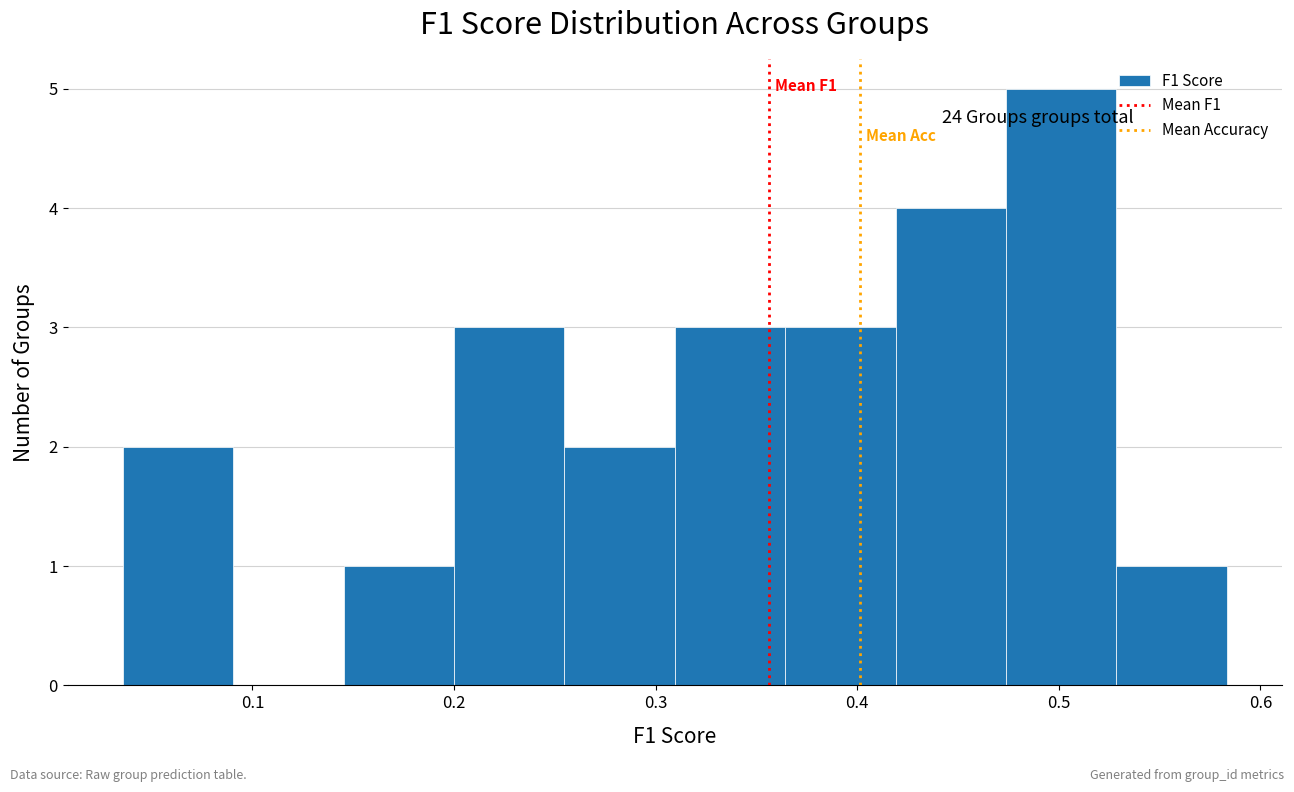

Over which range of the x-axis is the bar tallest?

0.47 to 0.53